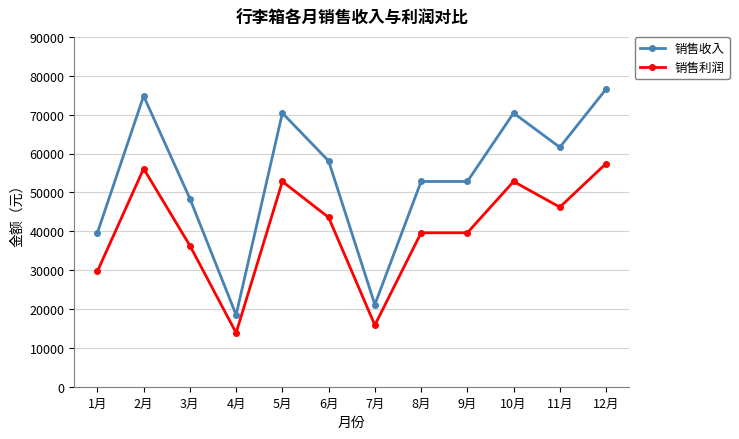

What is the difference between the 销售收入 values at 1月 and 8月?

13200